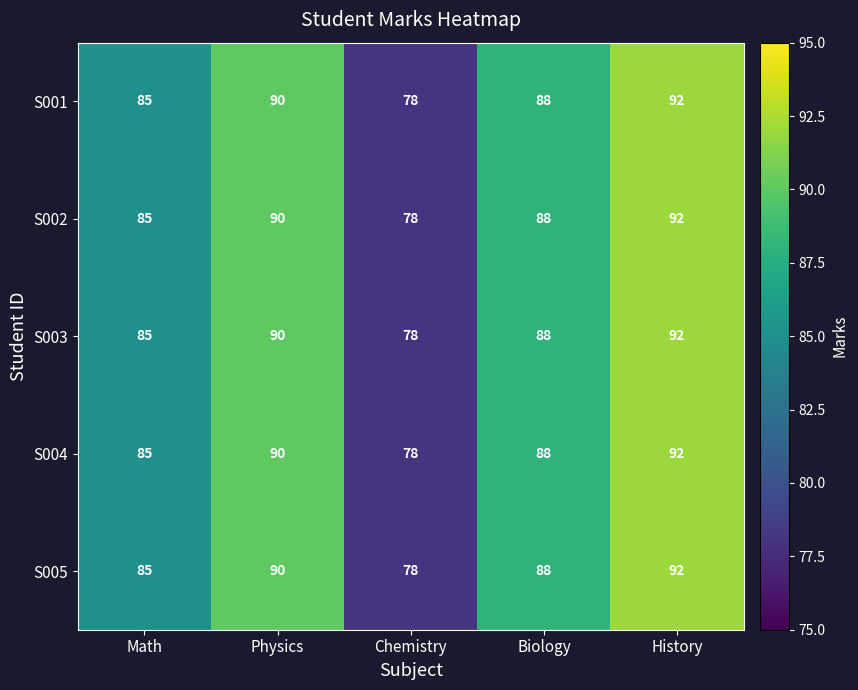

What is the approximate value of S001 at Math?

85